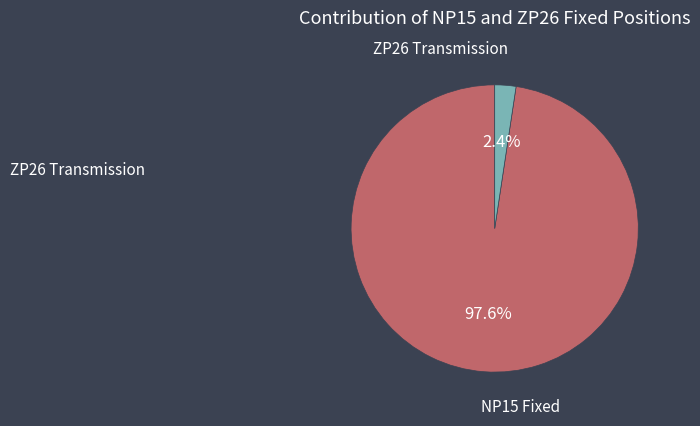

To the nearest percent, what portion does NP15 Fixed represent?

98%